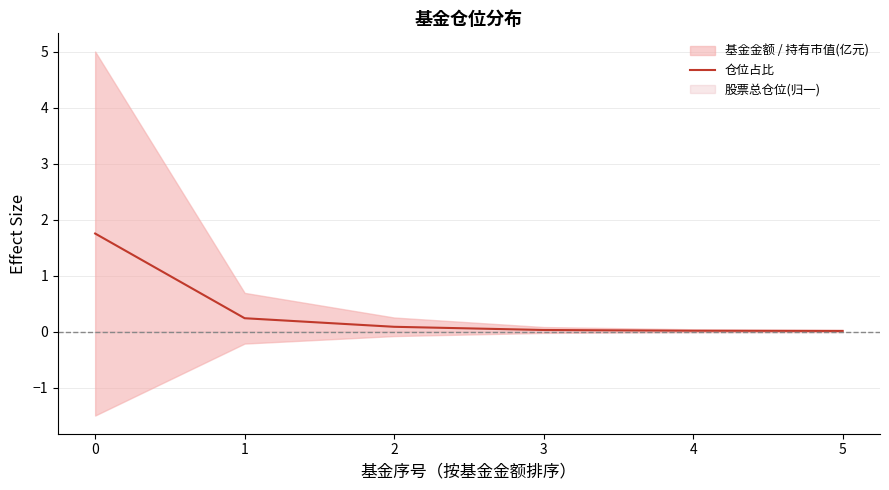

Does the chart have visible grid lines?

Yes